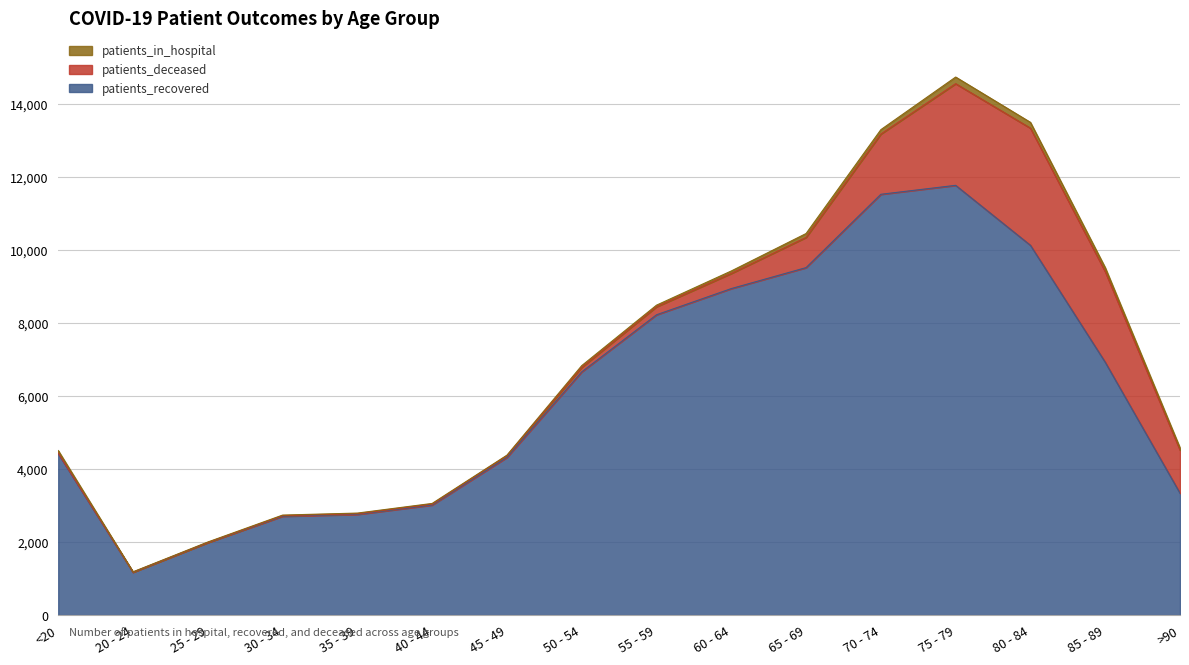

At 40 - 44, list the series in order from smallest to largest.

patients_in_hospital, patients_deceased, patients_recovered